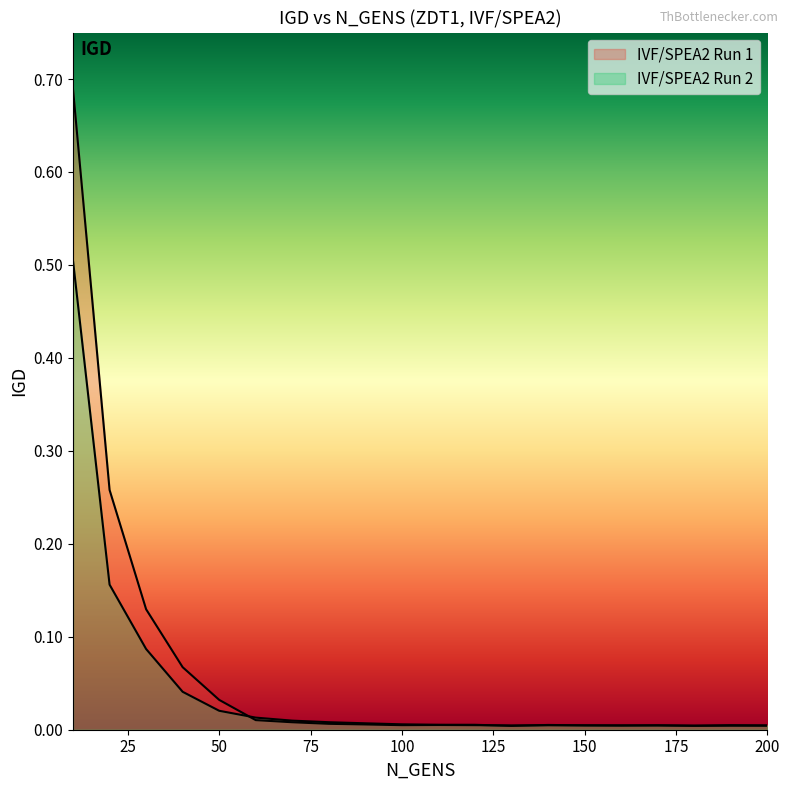

Does the chart have visible grid lines?

No